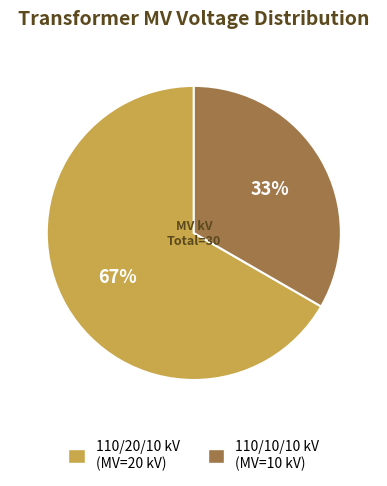

Does any single category account for the majority?

Yes